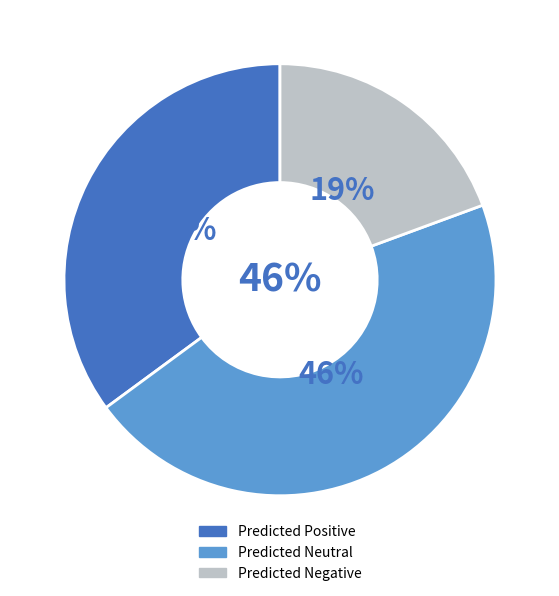

To the nearest percent, what is the combined percentage of Predicted Positive and Predicted Neutral?

81%